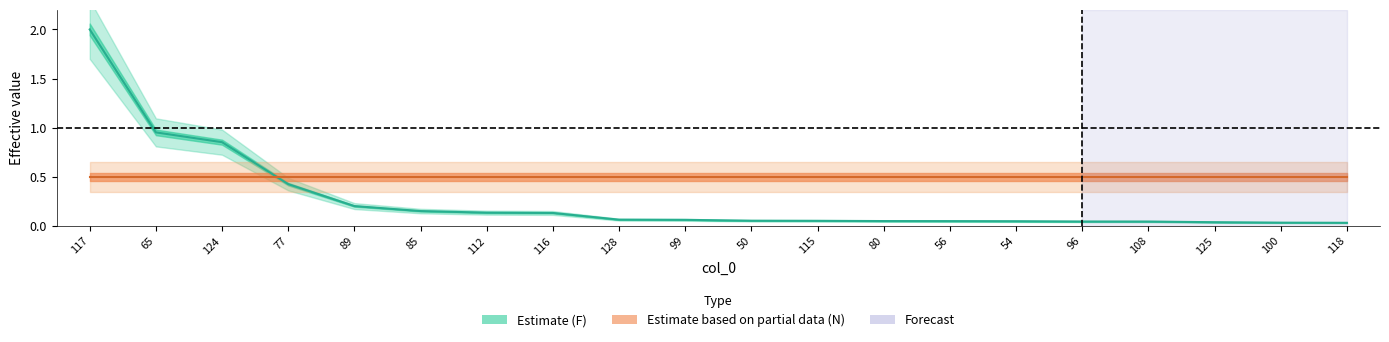

Count the number of data series in this chart.

1